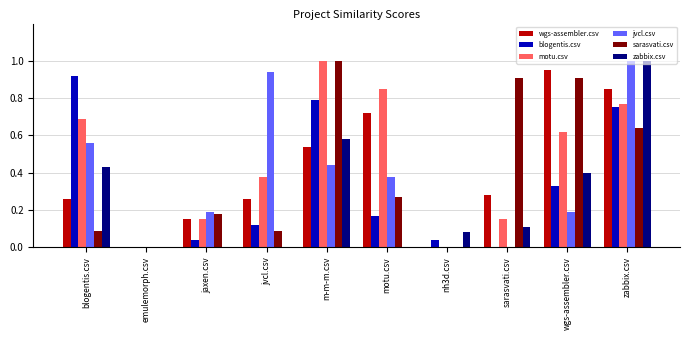

The jvcl.csv series shows 0.0 at nh3d.csv. True or false?

True